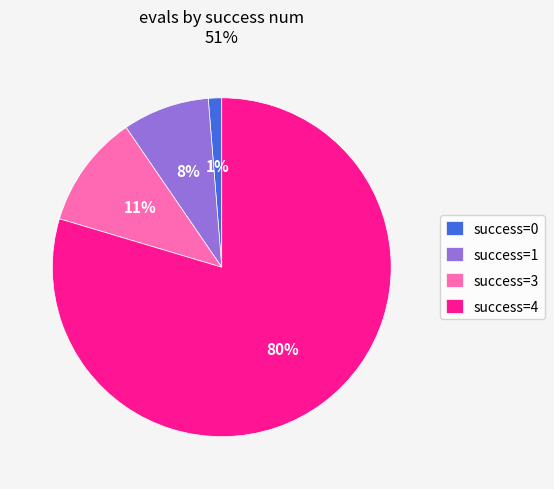

Combined, do success=4 and success=1 account for over 50%?

Yes